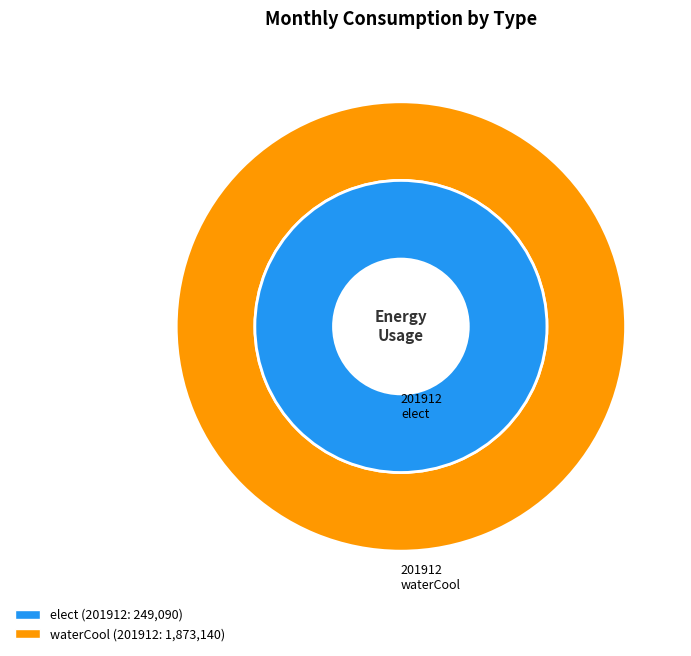

Which series has the widest spread of values?

waterCool